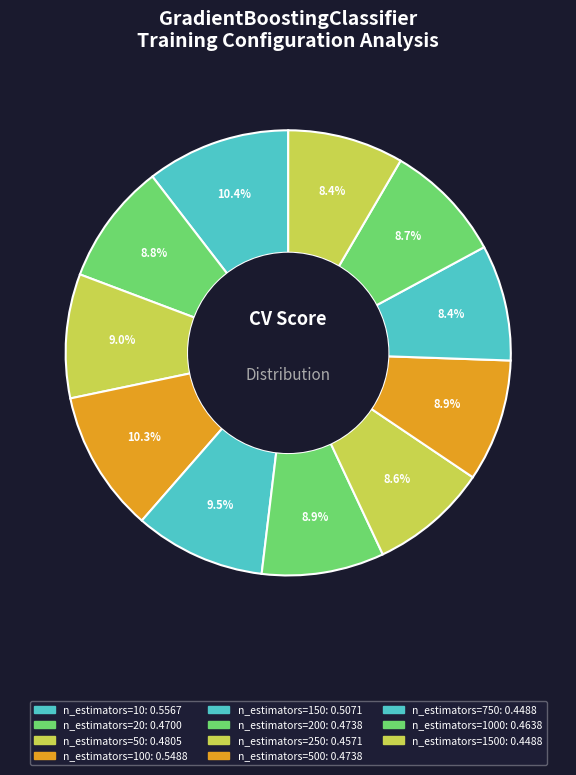

Which category has the biggest portion of the pie?

n_estimators=10